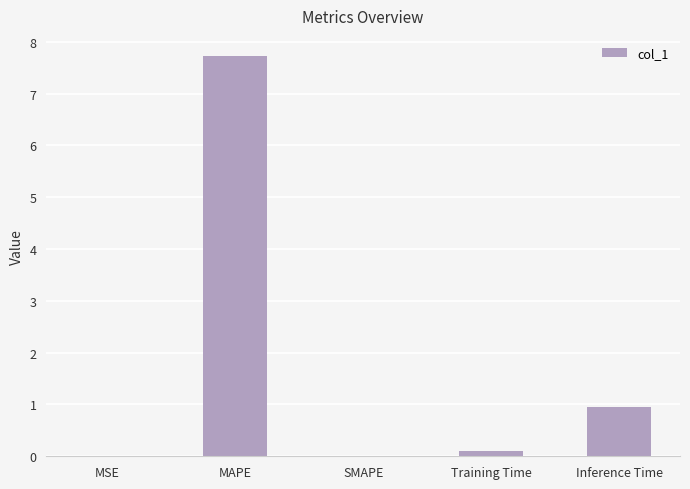

What is the maximum value shown in the chart?

7.7